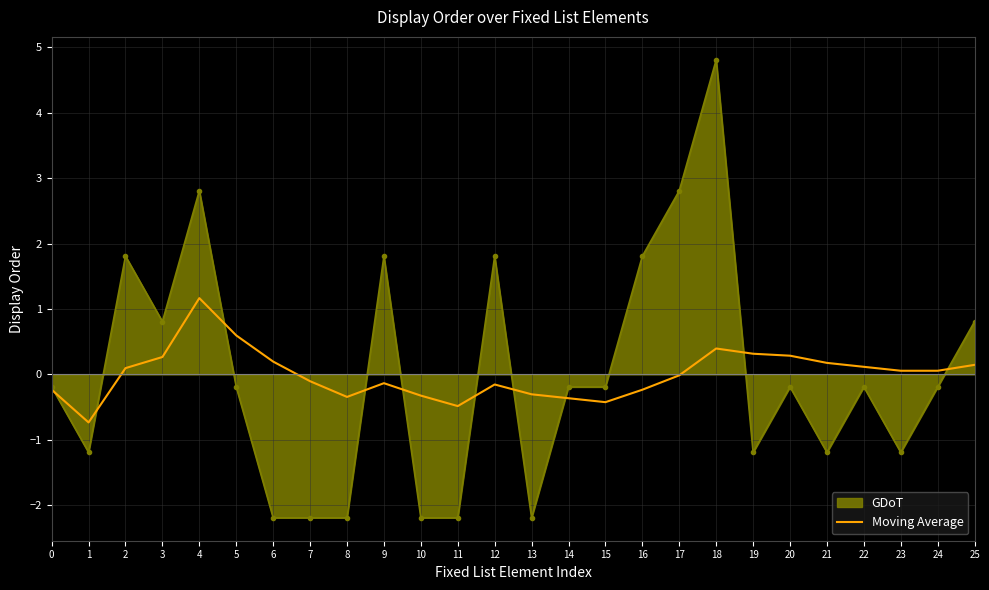

Rank the series by their maximum value, from highest to lowest.

GDoT, Moving Average